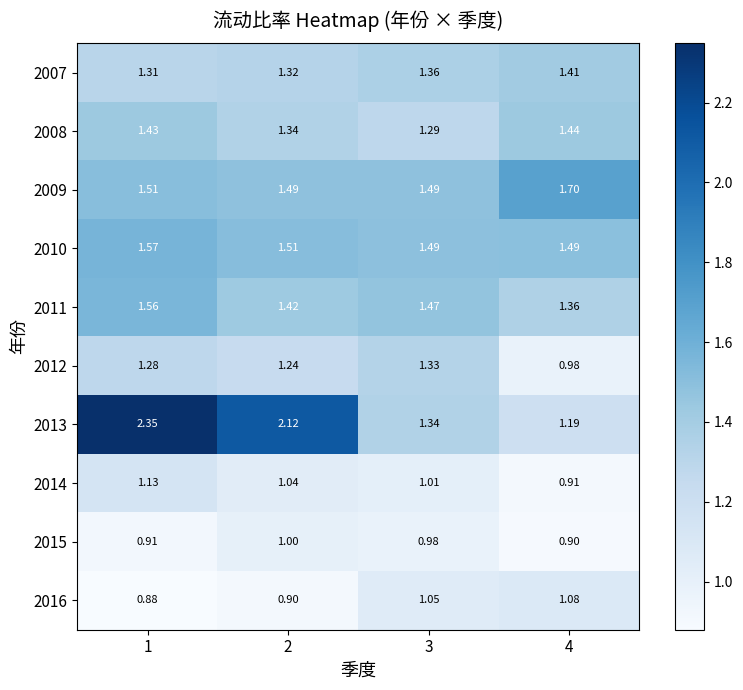

At which category does the chart reach its peak across all series?

1